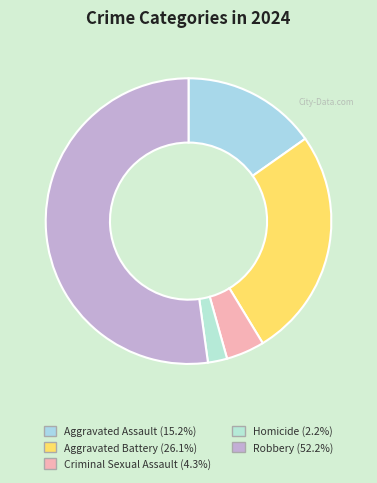

Count the number of slices in the pie.

5